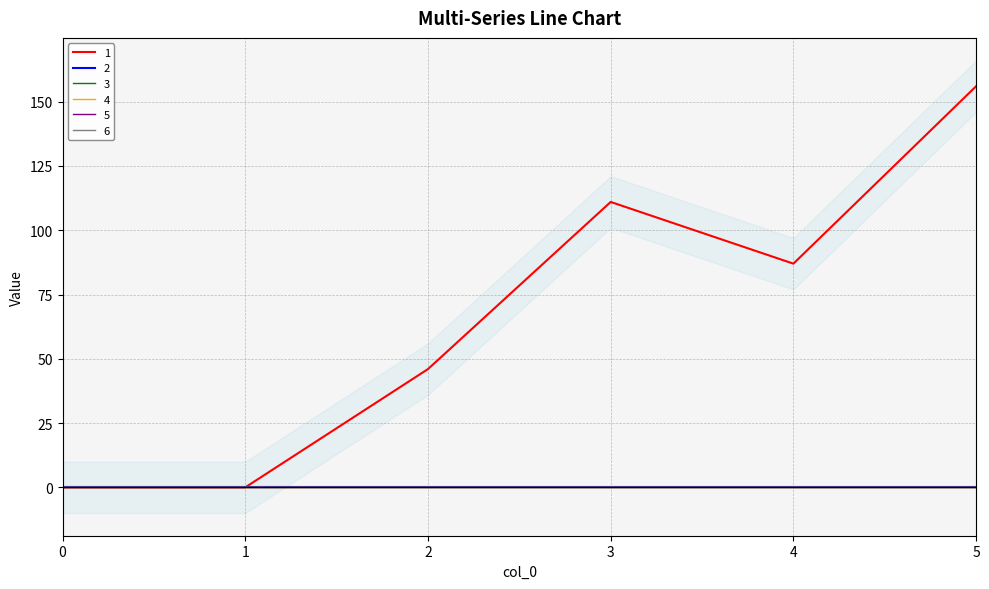

Between 4 and 3, which is larger?

3